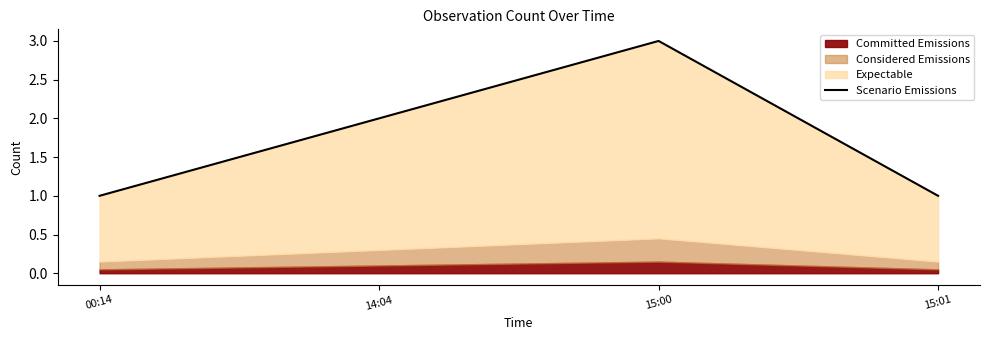

What is the sum of the values at 00:14 and 15:01?

2